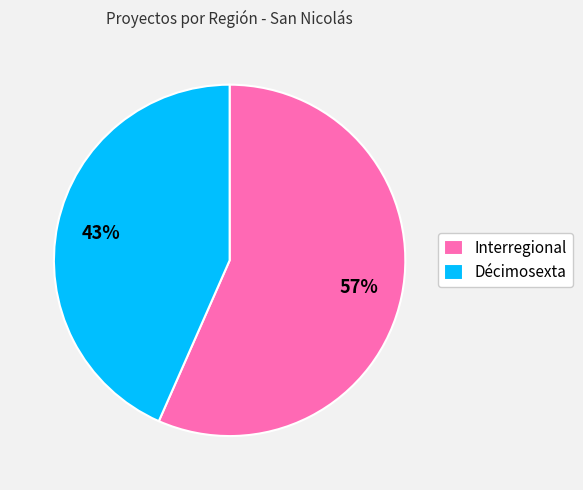

Approximately how many times larger is the value at Interregional compared to Décimosexta?

1.3